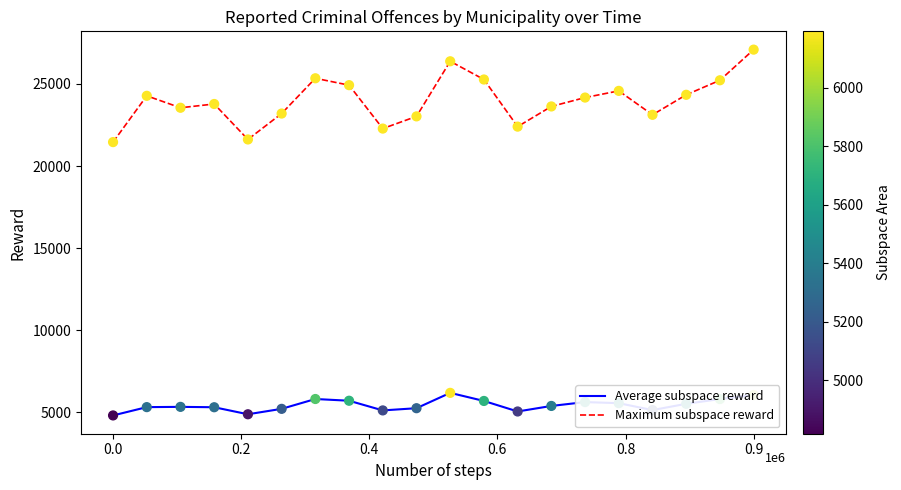

Which series has the widest spread of values?

Maximum subspace reward